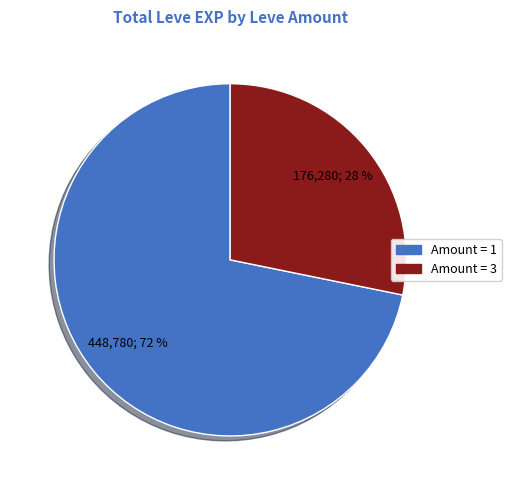

How many segments does this pie chart have?

2